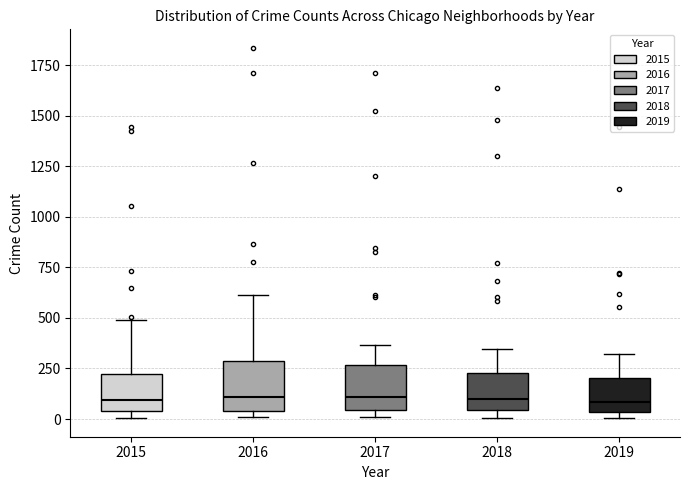

Where does the upper whisker of the box at x = 2019 end on the y-axis? The values are not printed on the chart, so give them approximately, as read against the axis.

300